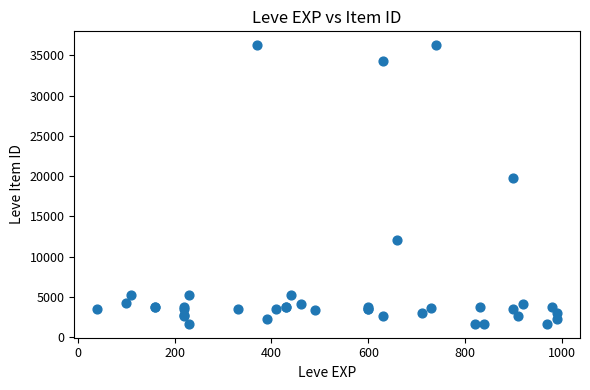

What Y value in the scatter plot is closest to 18967?

19744